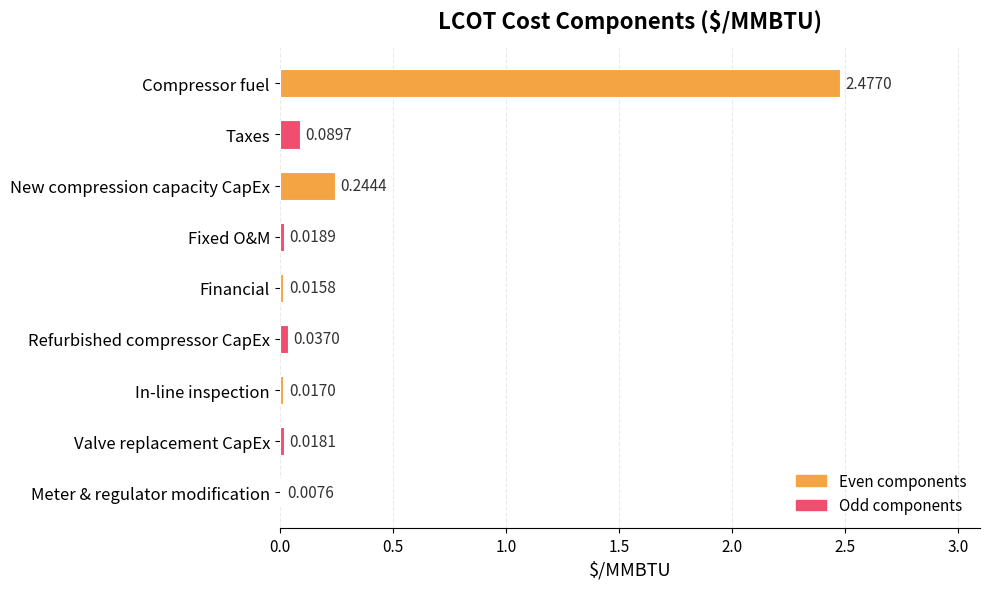

What is the average value?

0.3